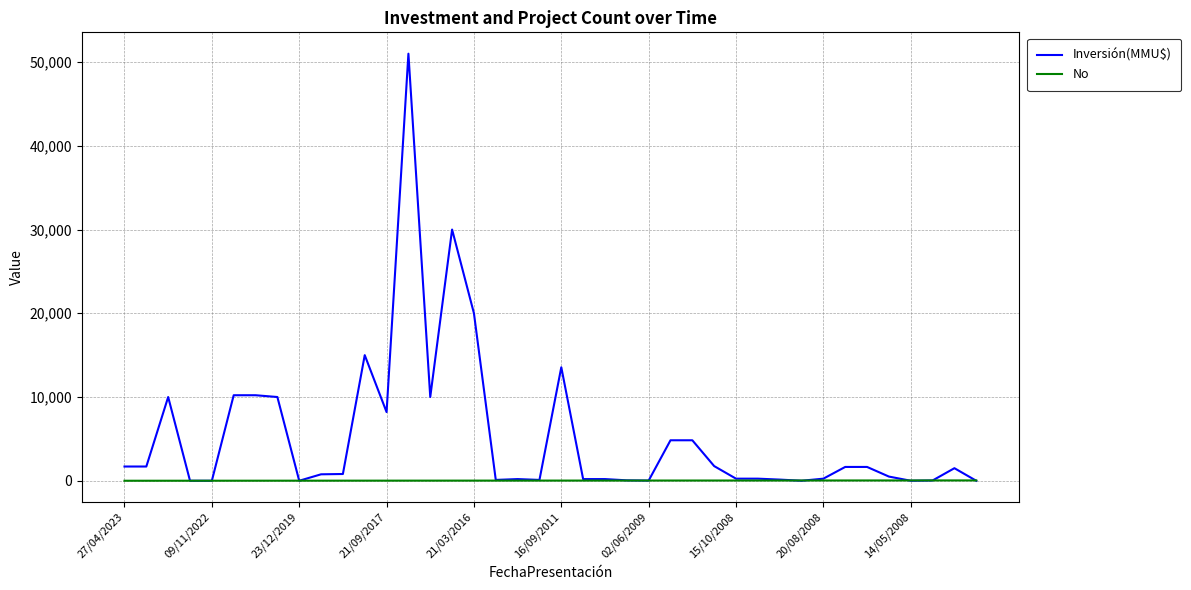

Which series has the widest spread of values?

Inversión(MMU$)